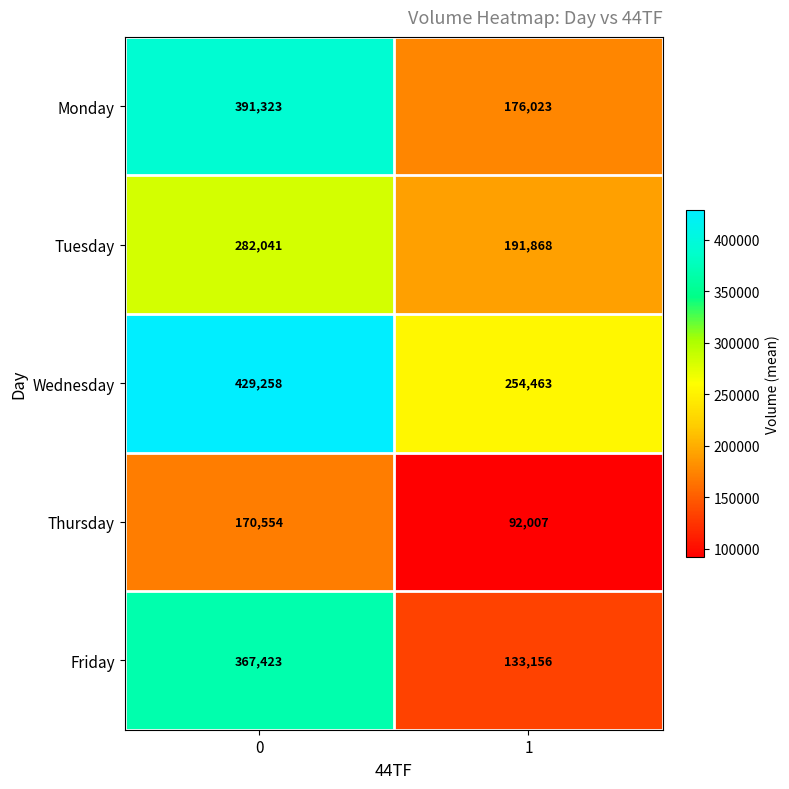

How many data points does each series have?

2